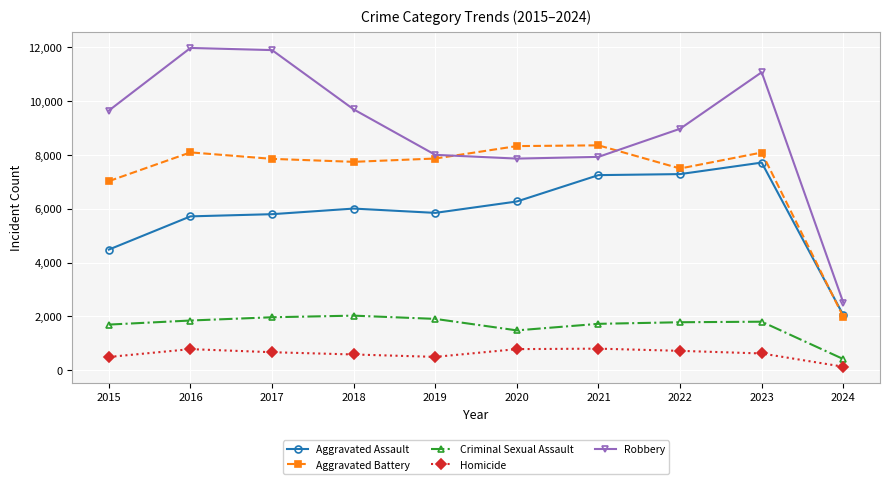

Does the chart display data point markers on the line(s)?

Yes